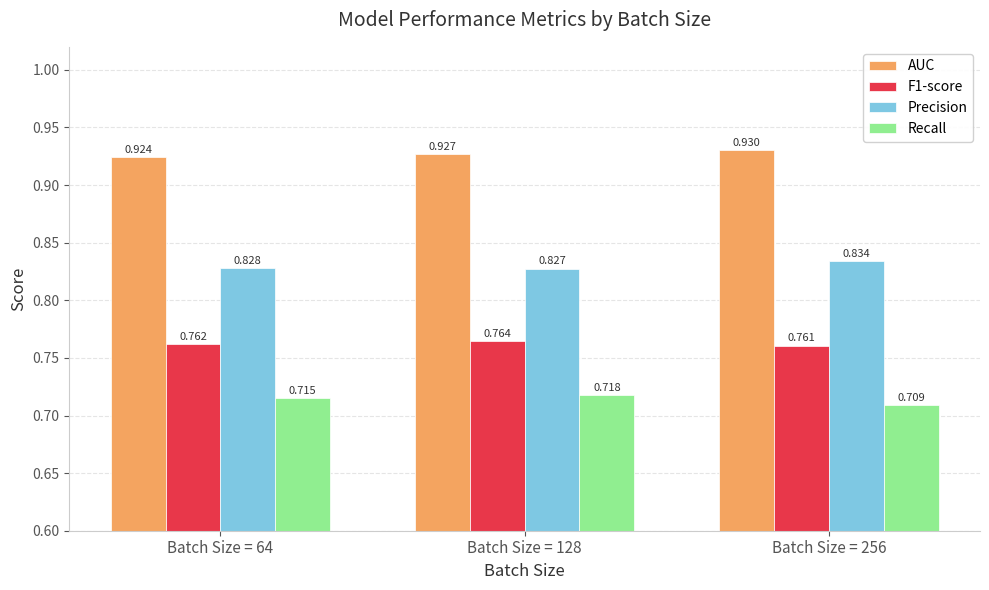

How many bars are there in each group?

4